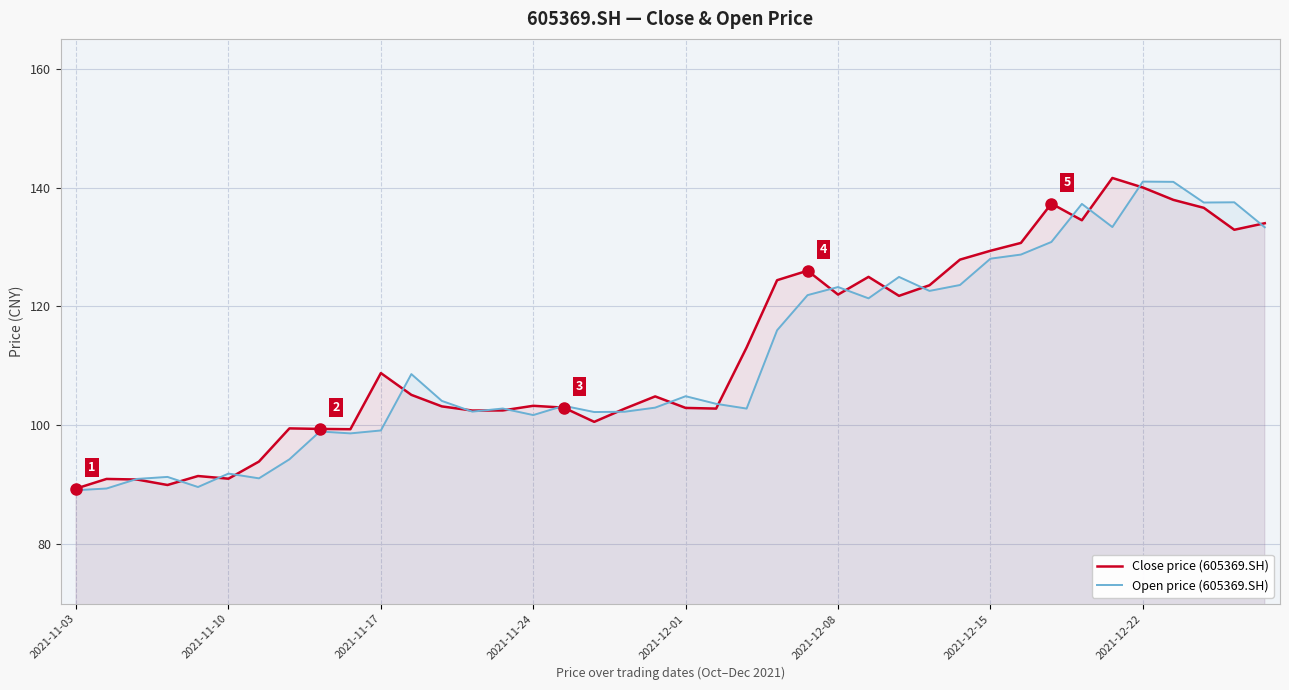

How many data points in Close price (605369.SH) are less than 105?

20